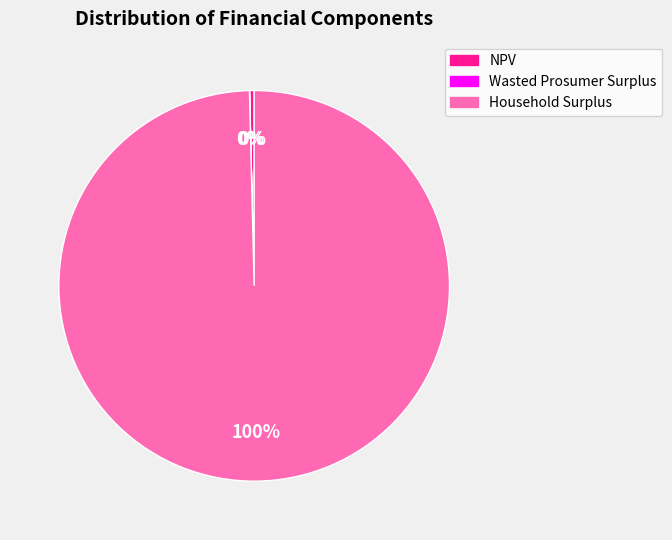

Between Household Surplus and NPV, which is larger?

Household Surplus